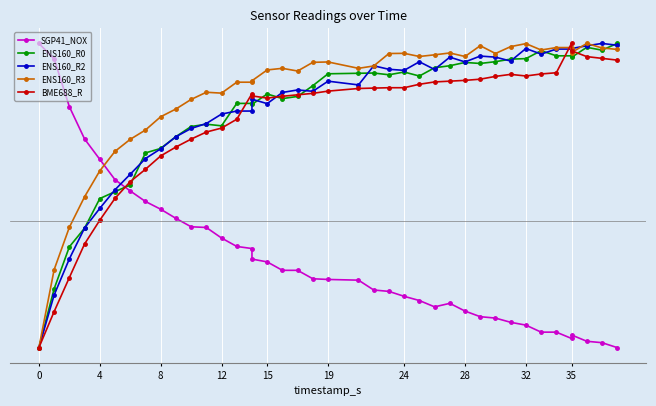

What is the sum of the ENS160_R2 values at 28 and 25?

4.4